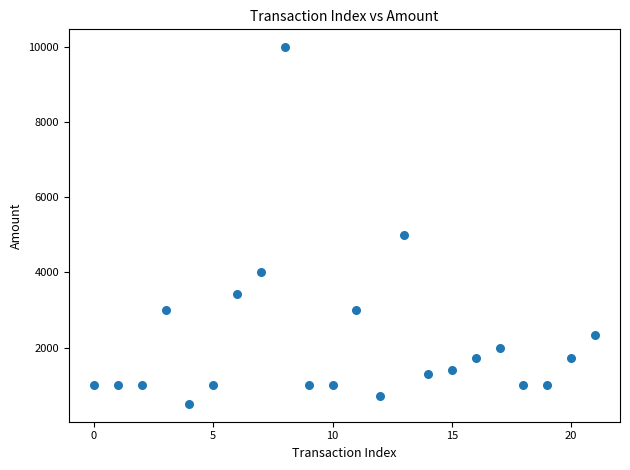

What is the range of Y values (max minus min)?

9500.0